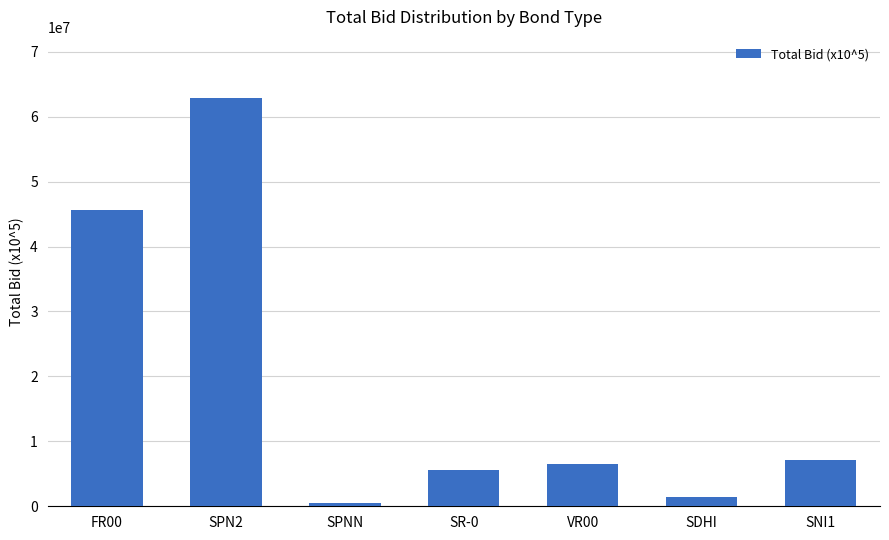

Which label corresponds to the smallest value in the chart?

SPNN